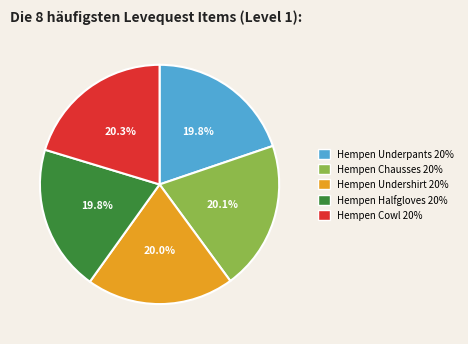

How many slices are in this pie chart?

5